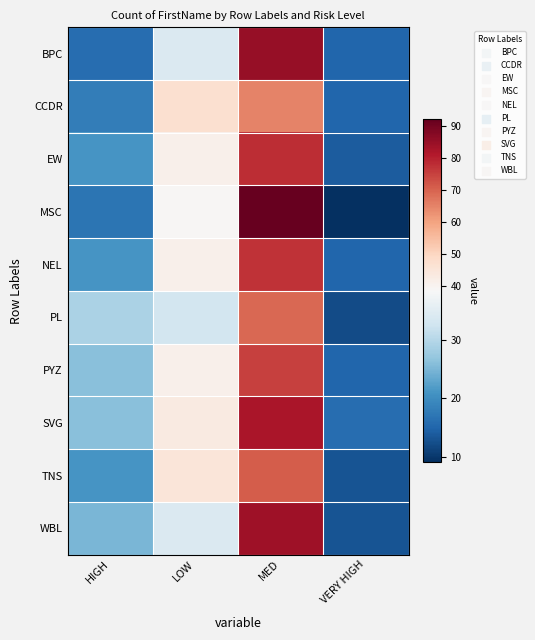

What is the spread (max minus min) of values at HIGH?

13